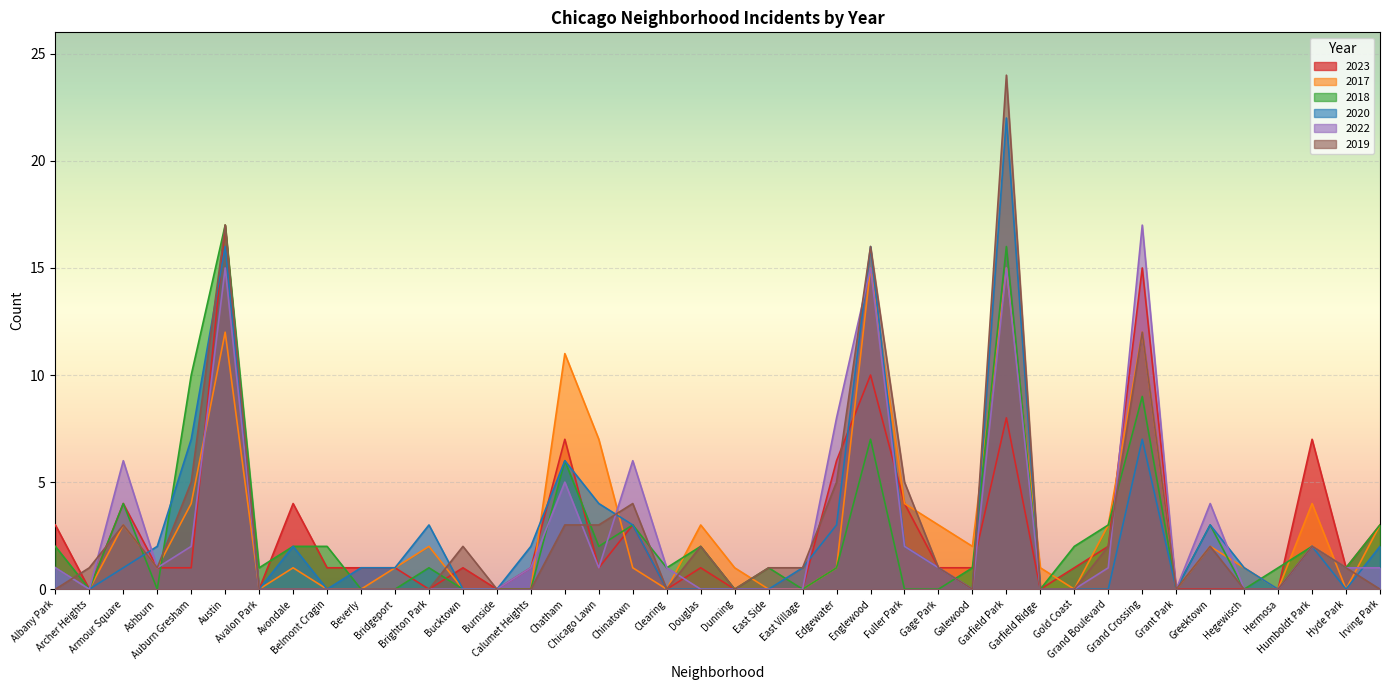

How many lines are shown in the chart?

6